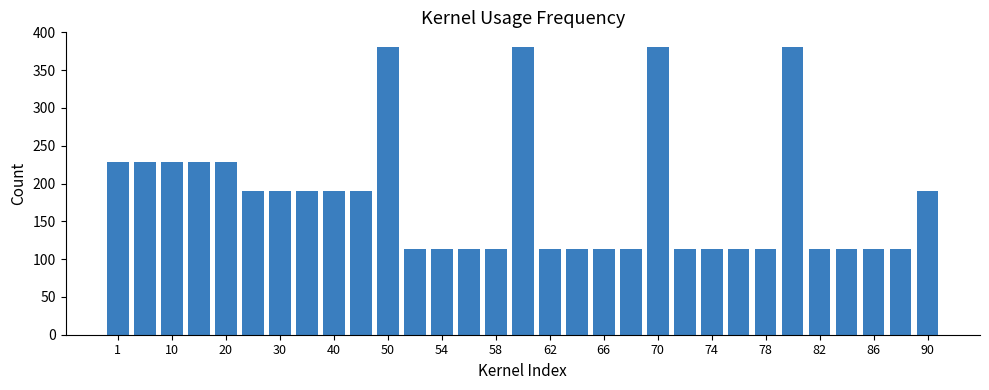

Count the number of data series in this chart.

1